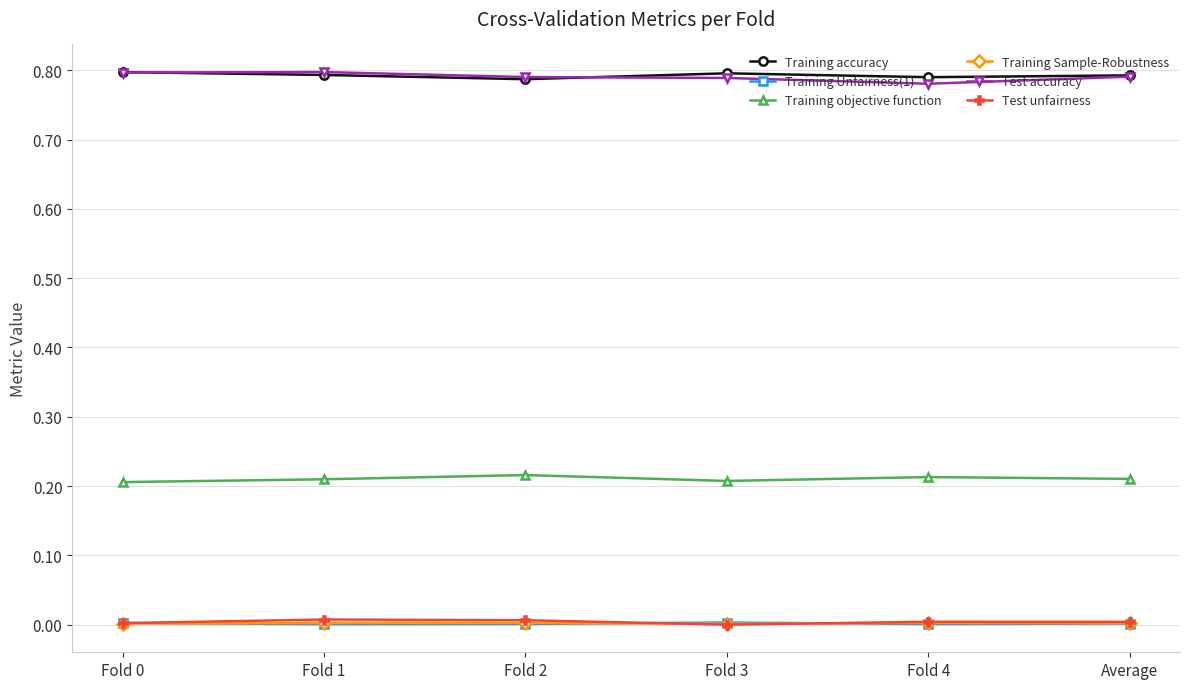

True or false: Test accuracy and Training objective function cross at least once.

False